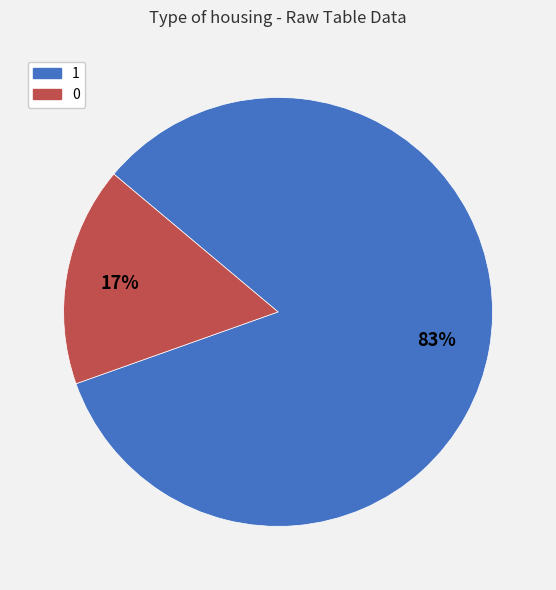

Combined, do 1 and 0 account for over 50%?

Yes